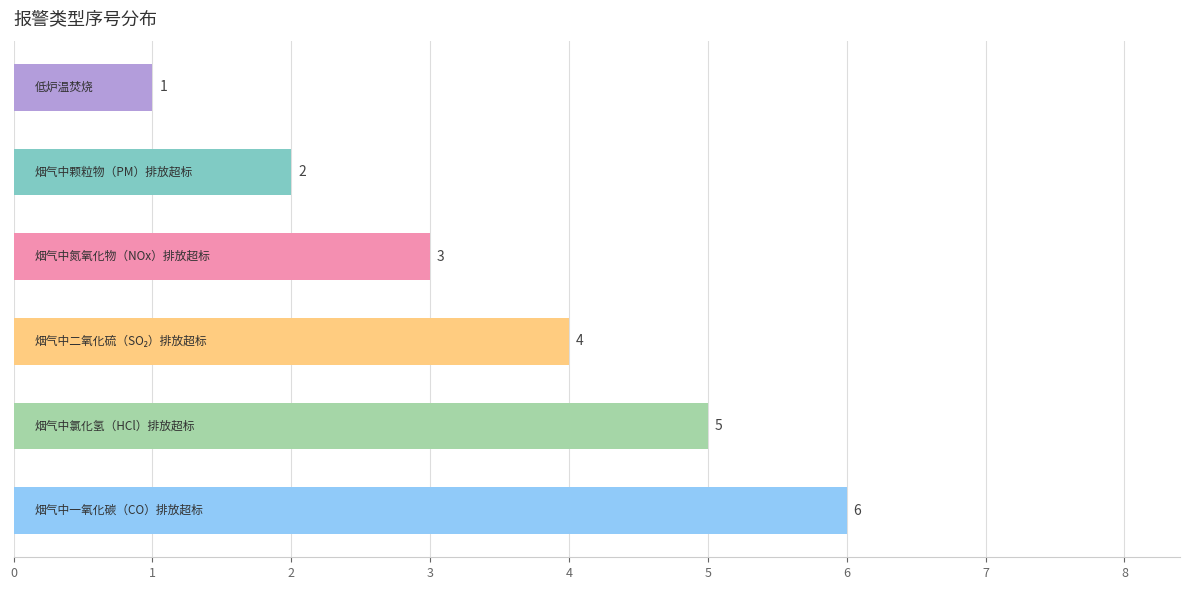

Count the values in the range 2 to 5.

4